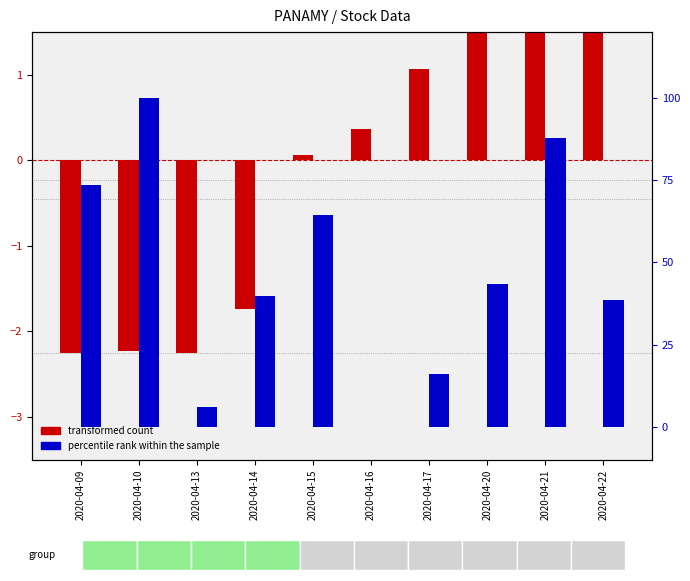

At which category does the chart reach its peak across all series?

2020-04-10